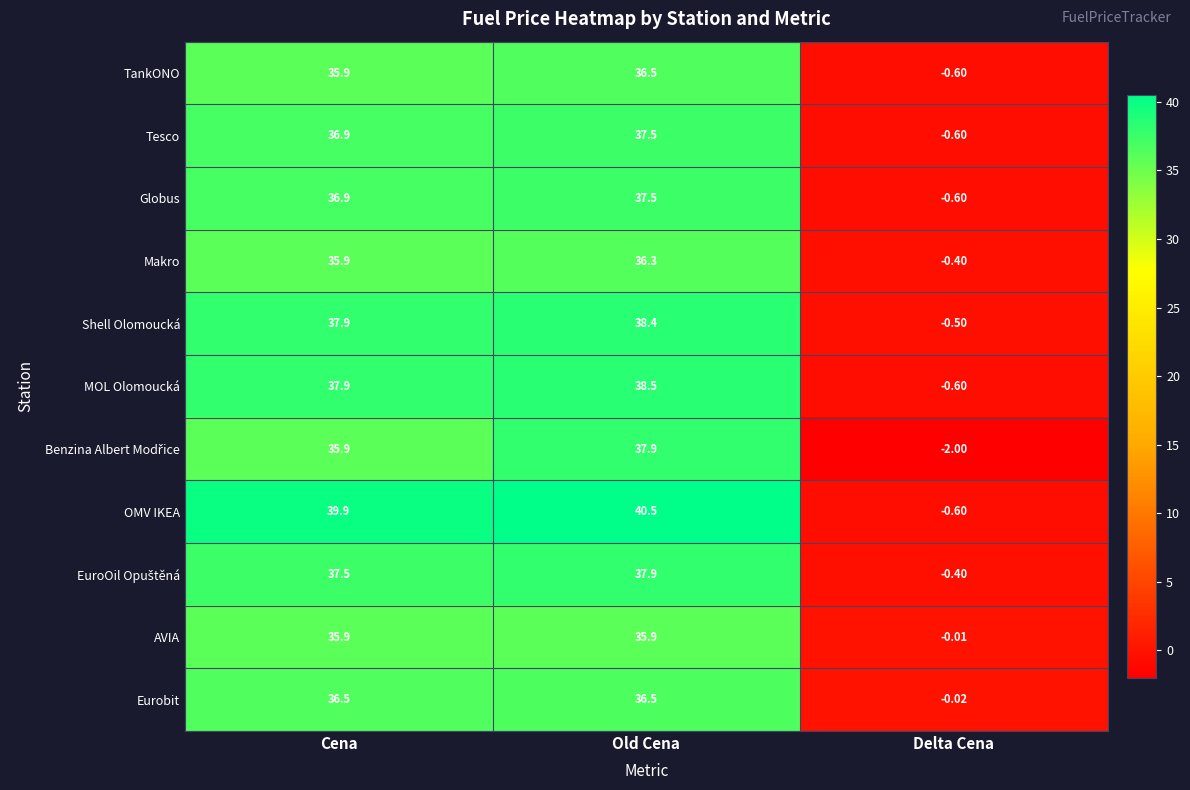

Which series has the largest total across all categories?

OMV IKEA